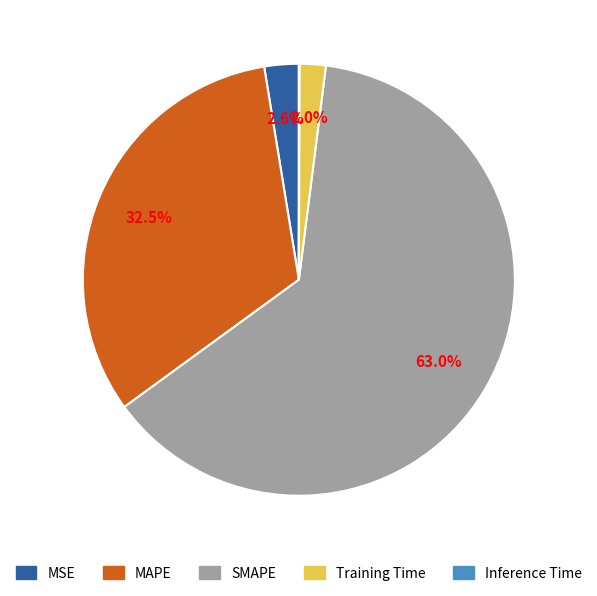

To the nearest percent, what is the difference between the largest and smallest slice percentages?

63%